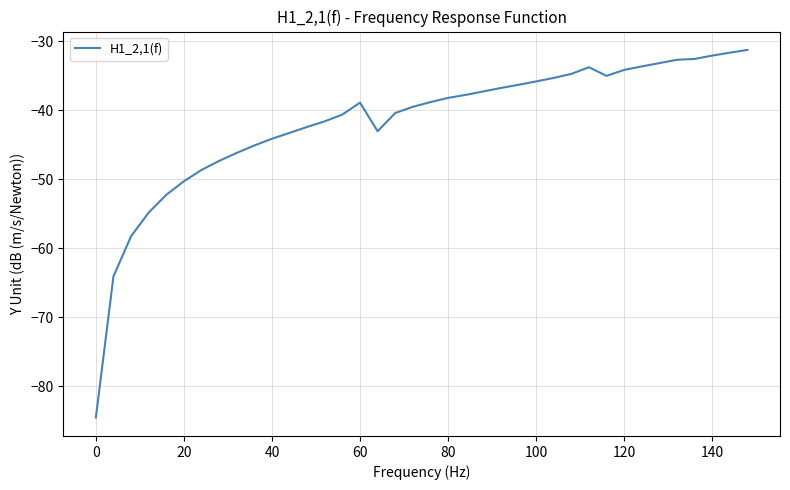

What is the difference between the maximum and minimum values?

53.3